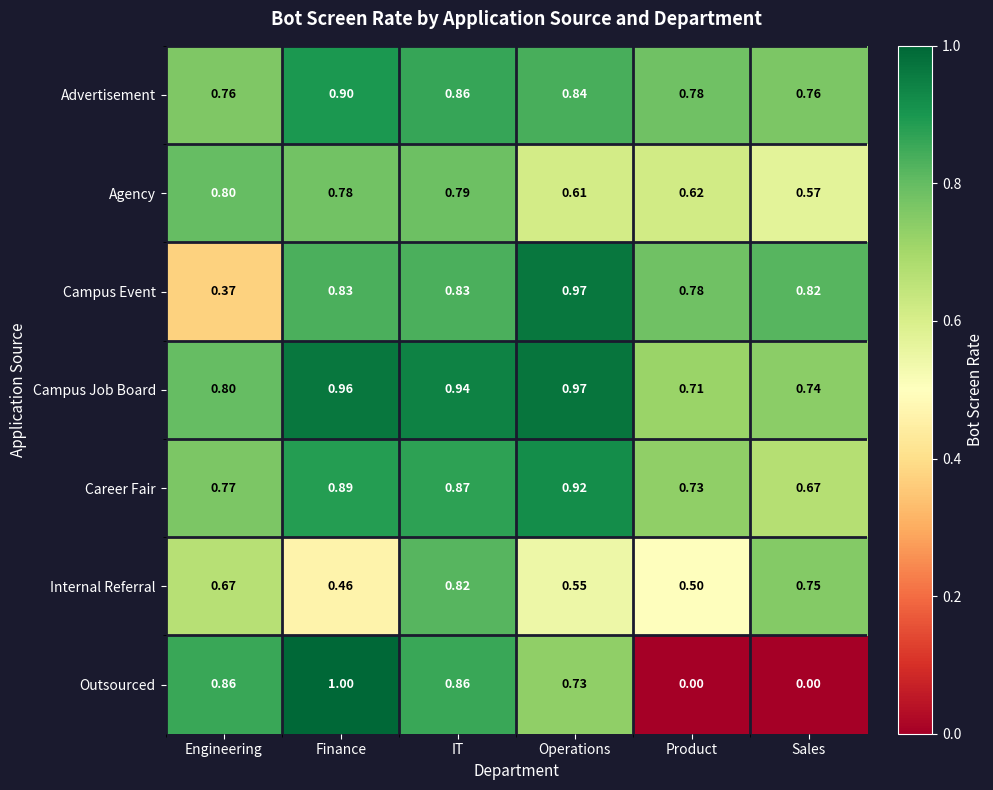

Between Engineering and Operations, which series saw the biggest shift?

Campus Event